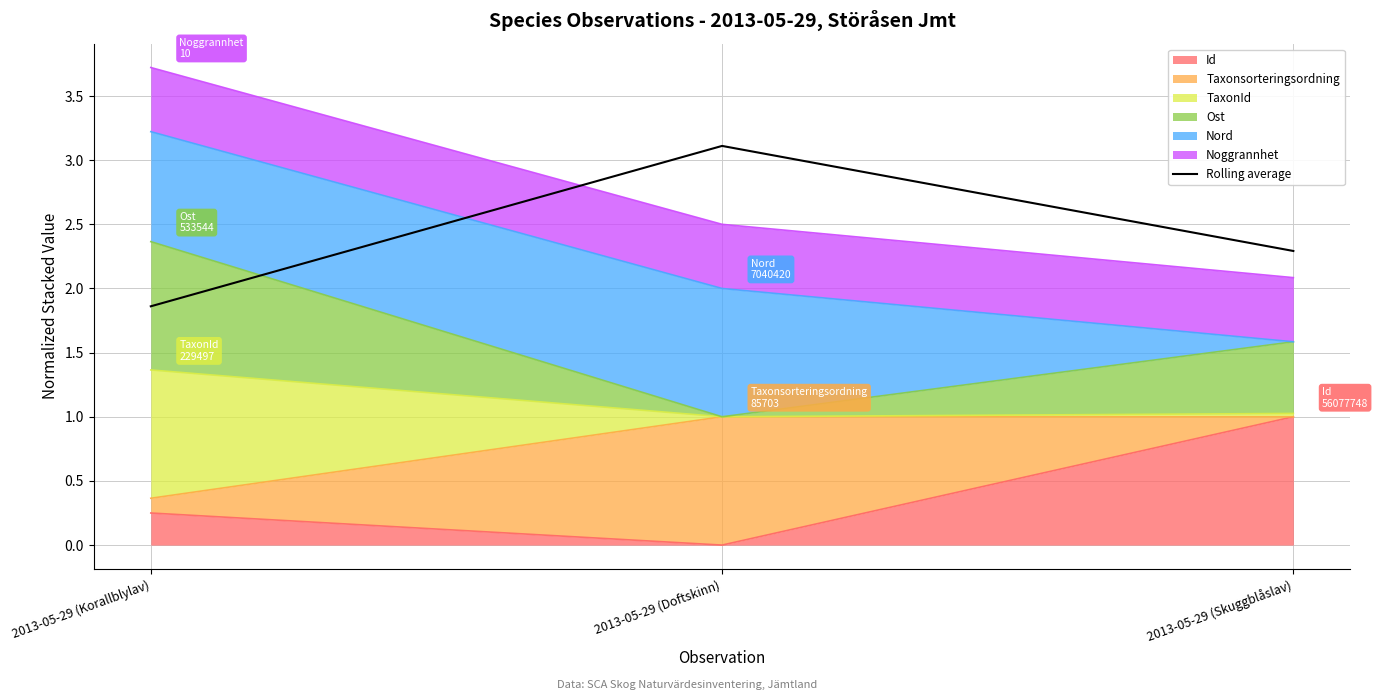

What value does the data have at 2013-05-29 (Skuggblåslav)?

2.3